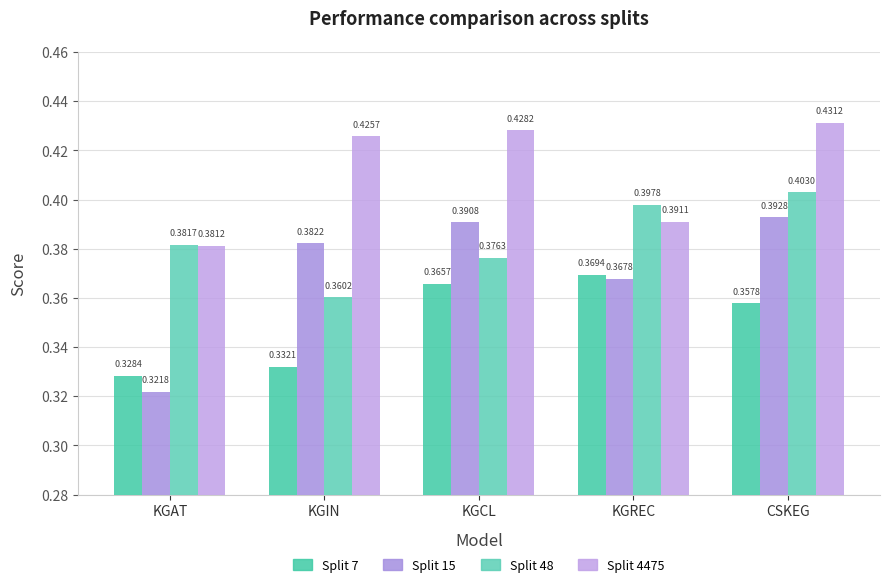

What is the label of the 5th bar from the left?

CSKEG